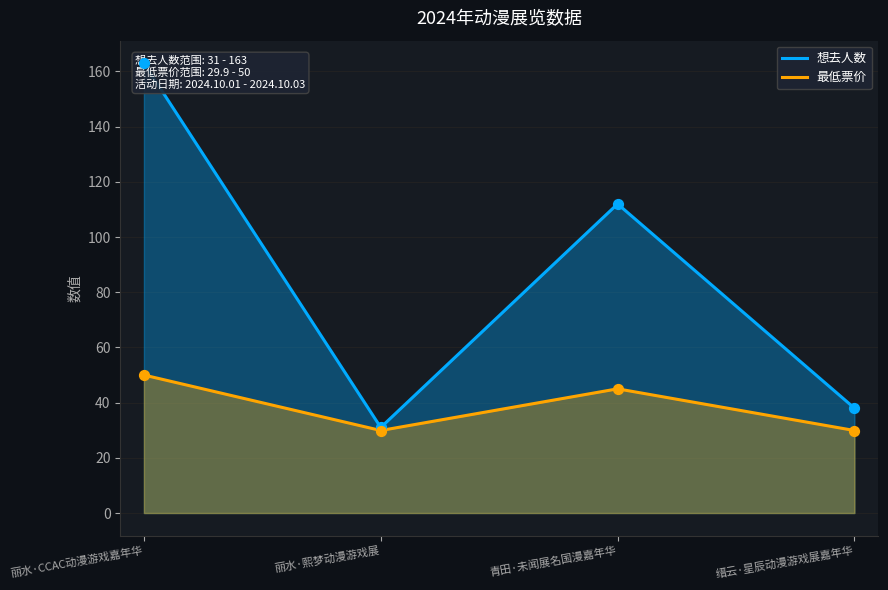

Which series contains the highest Y value?

想去人数